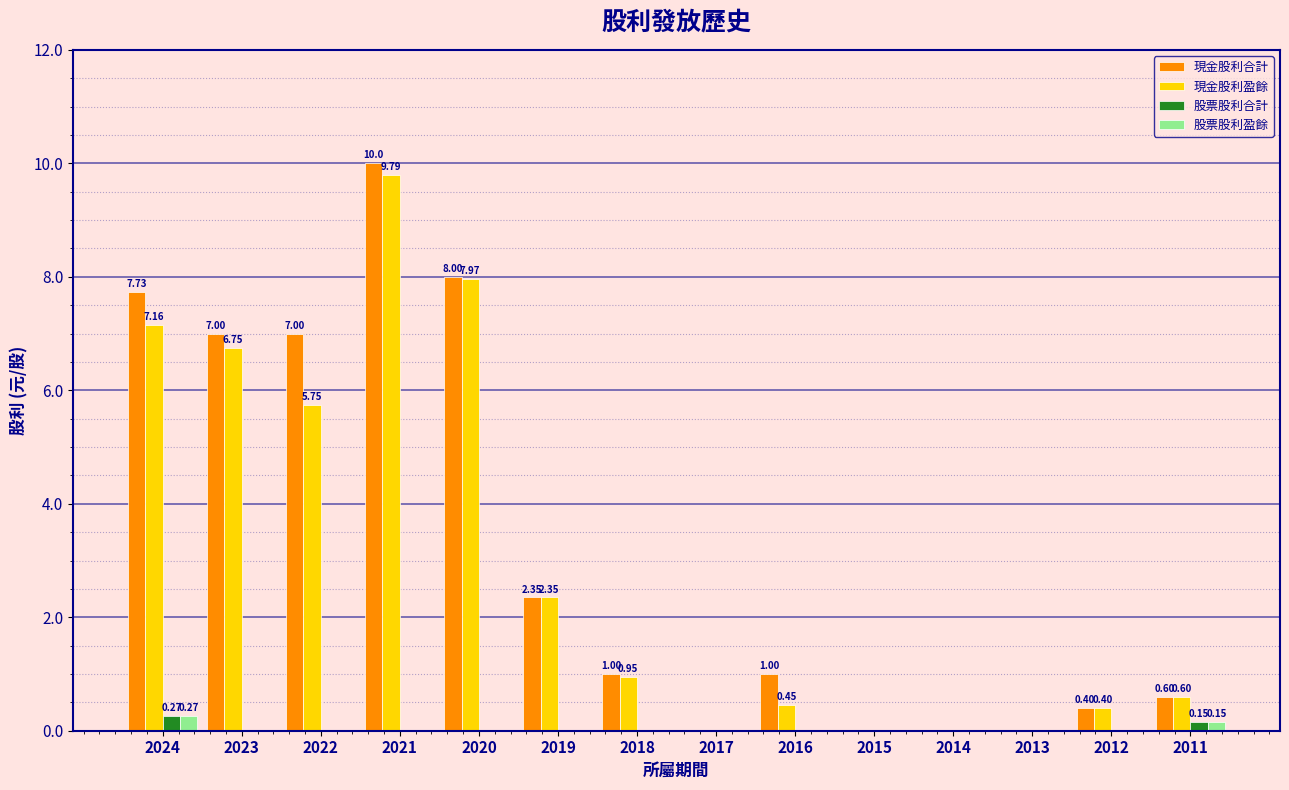

Is the value of 現金股利合計 at 2024 greater than the value of 現金股利盈餘 at 2023?

Yes